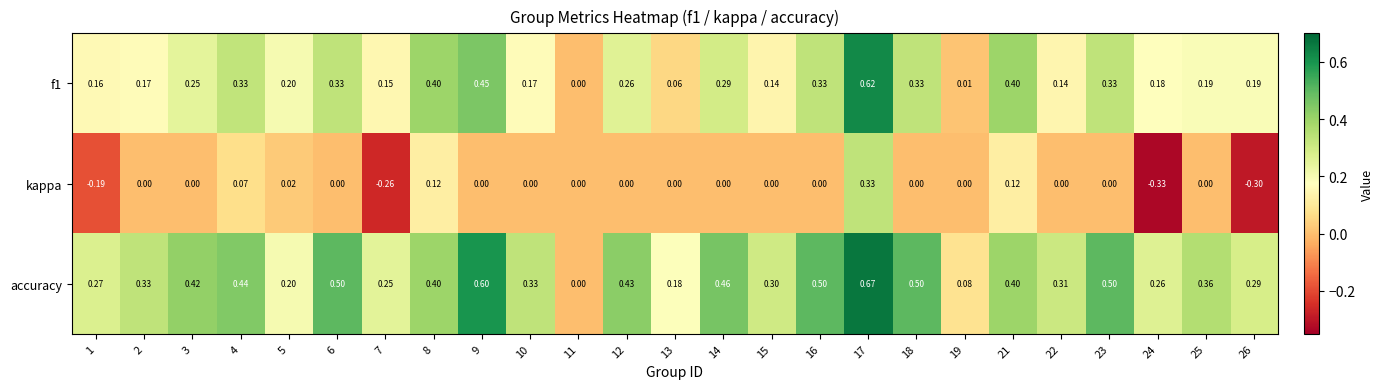

Which series has the widest spread of values?

accuracy